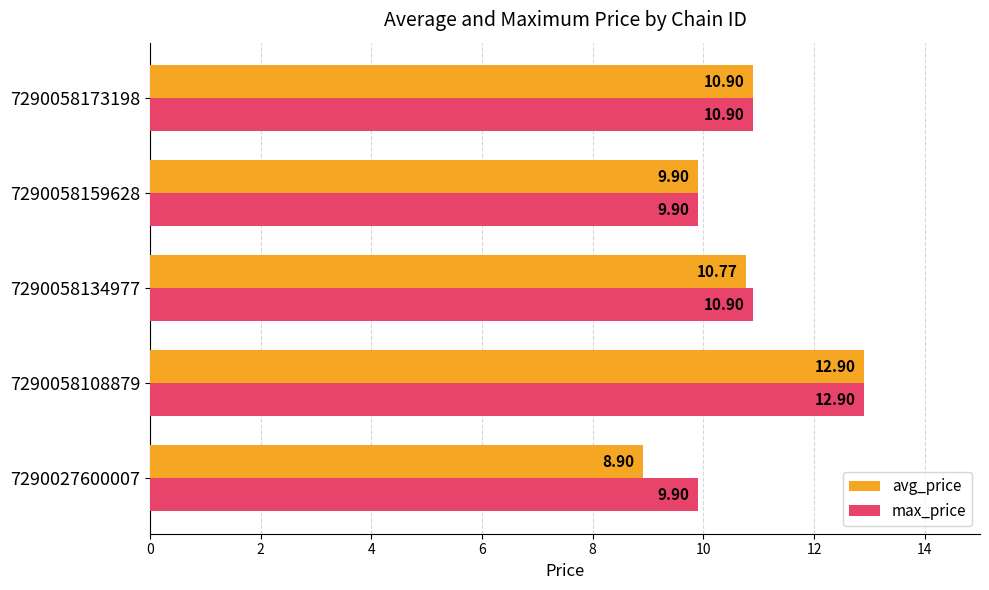

Rank the series by their average value, from highest to lowest.

max_price, avg_price